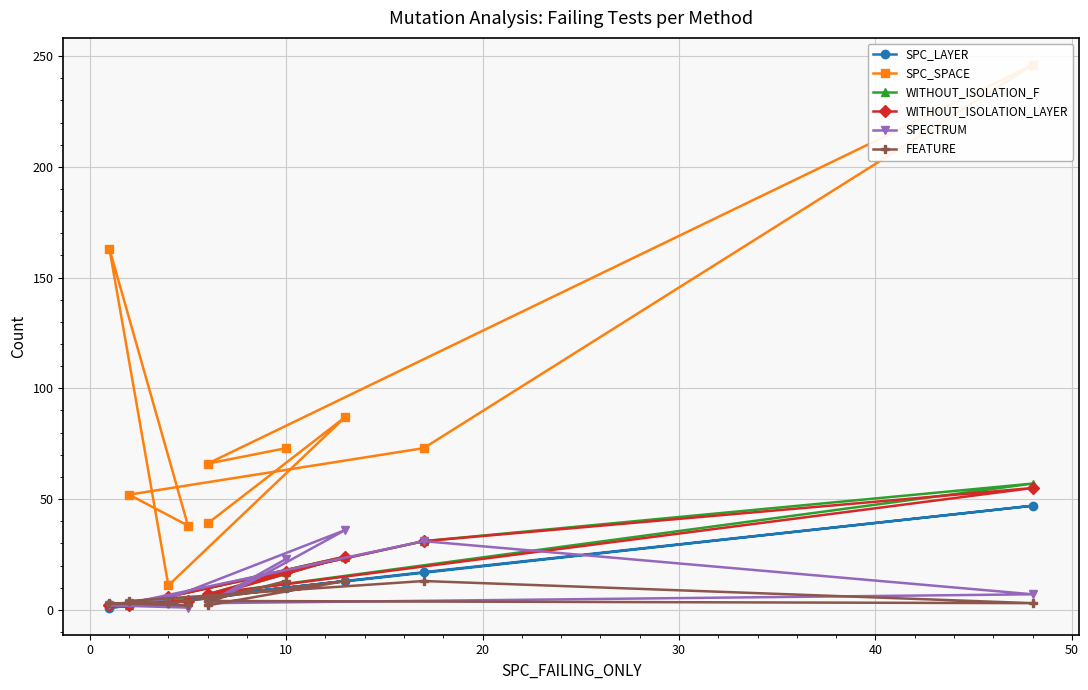

In SPC_SPACE, how many points are higher than both neighbors (excluding endpoints)?

3